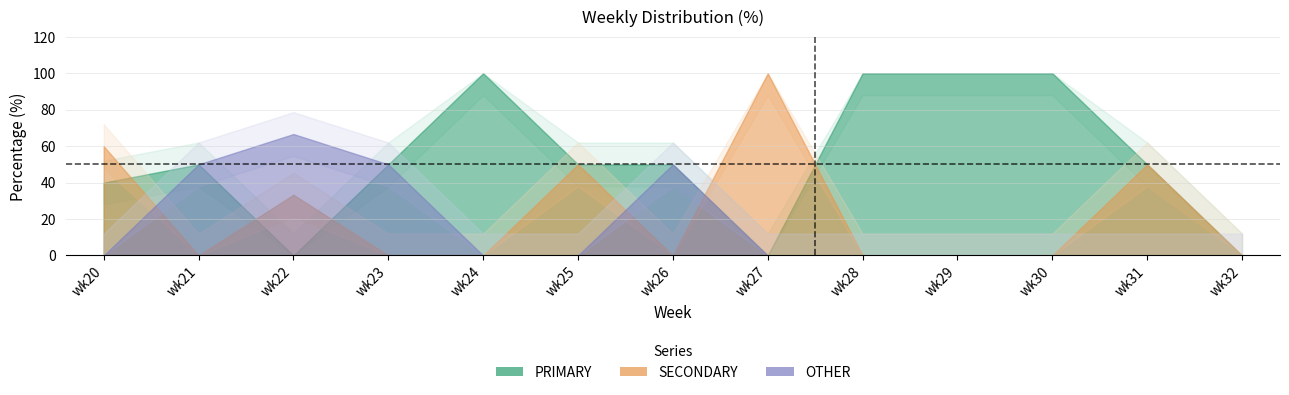

What is the value of the PRIMARY point at the 7th from the left?

50.0